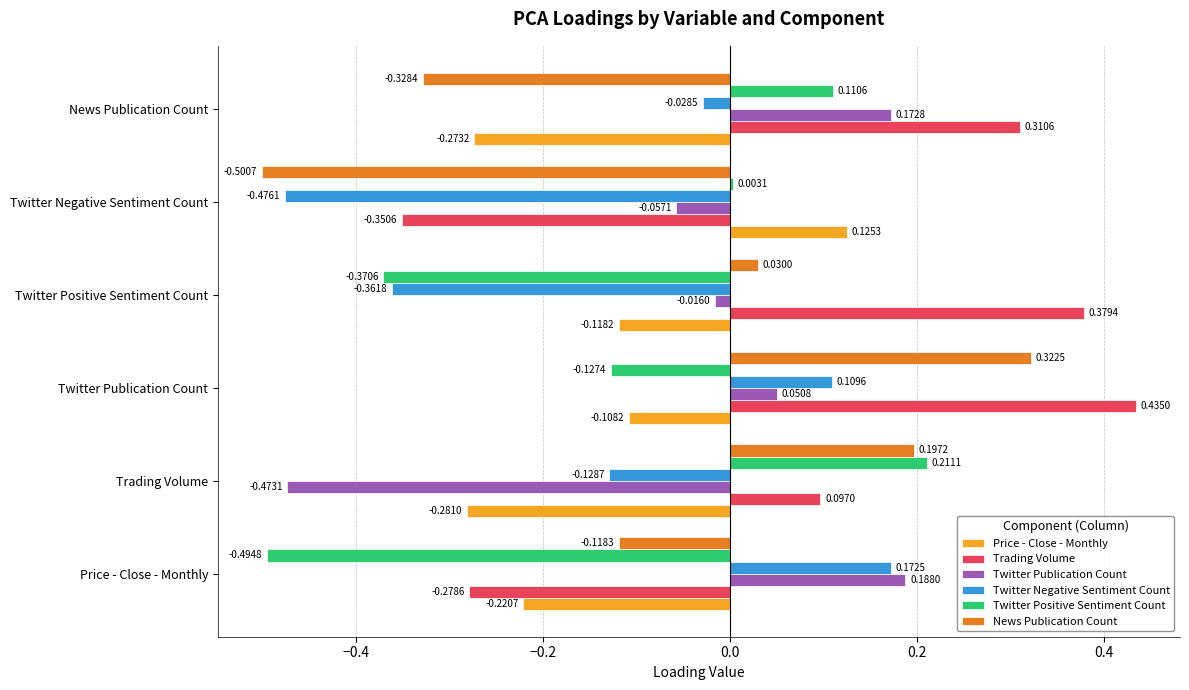

Count the number of data series in this chart.

6